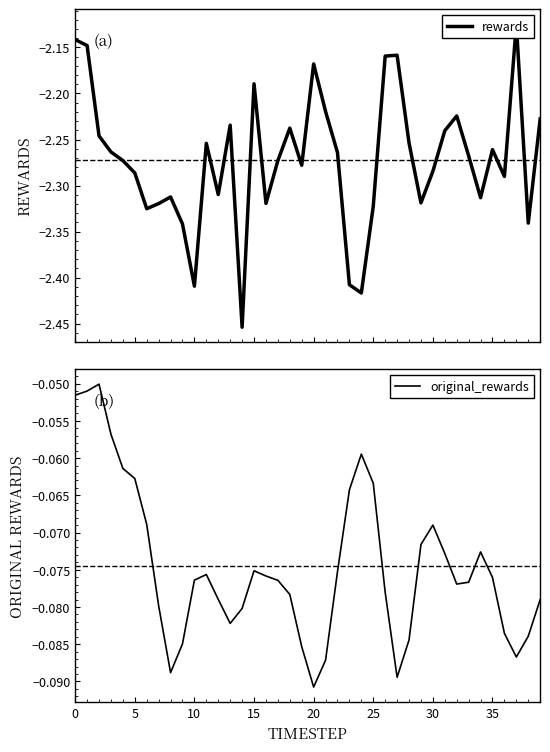

The original_rewards series shows -0.1 at 5. True or false?

True